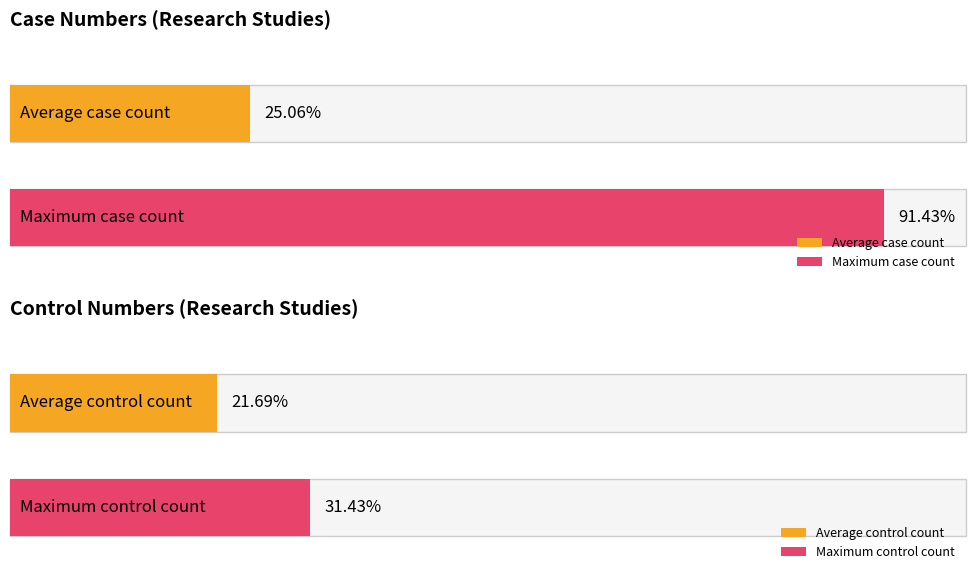

List the series in order of their peak value, highest first.

case_number, control_number